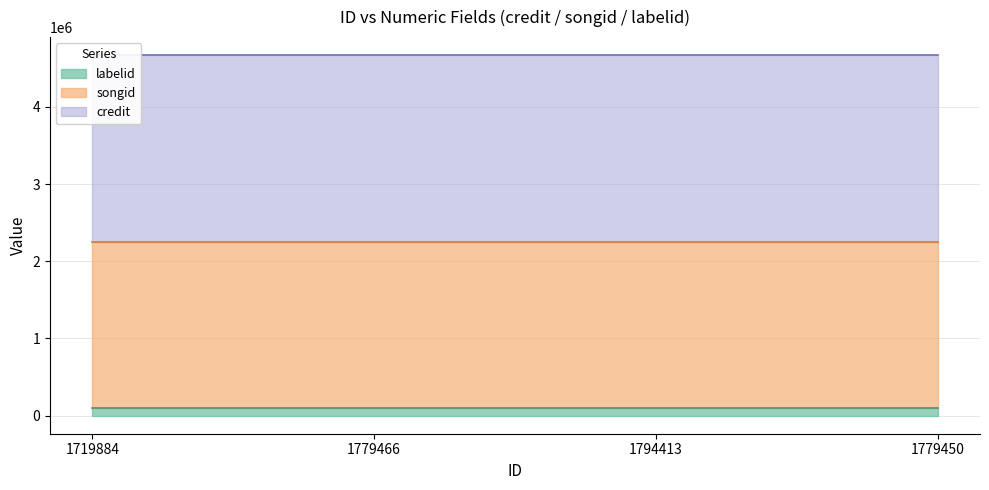

What is the minimum value for labelid?

98445